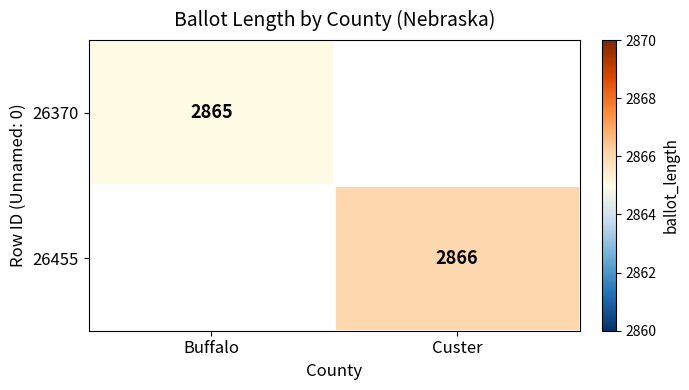

True or false: 26455 has a value of 2866 at Custer.

True